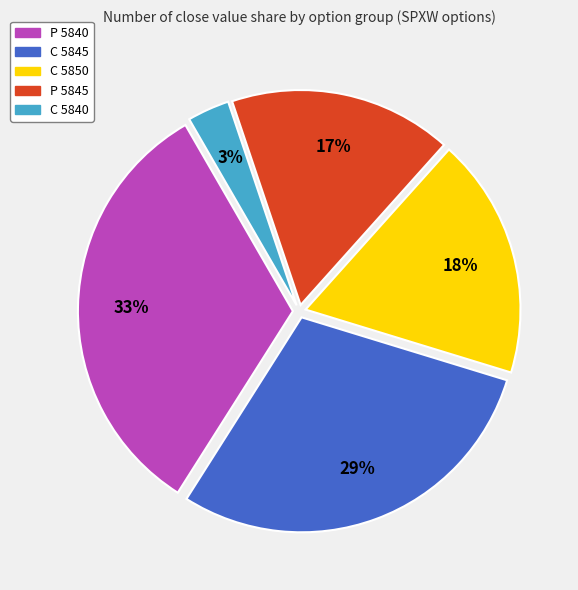

To the nearest percent, what is the average slice percentage?

20%